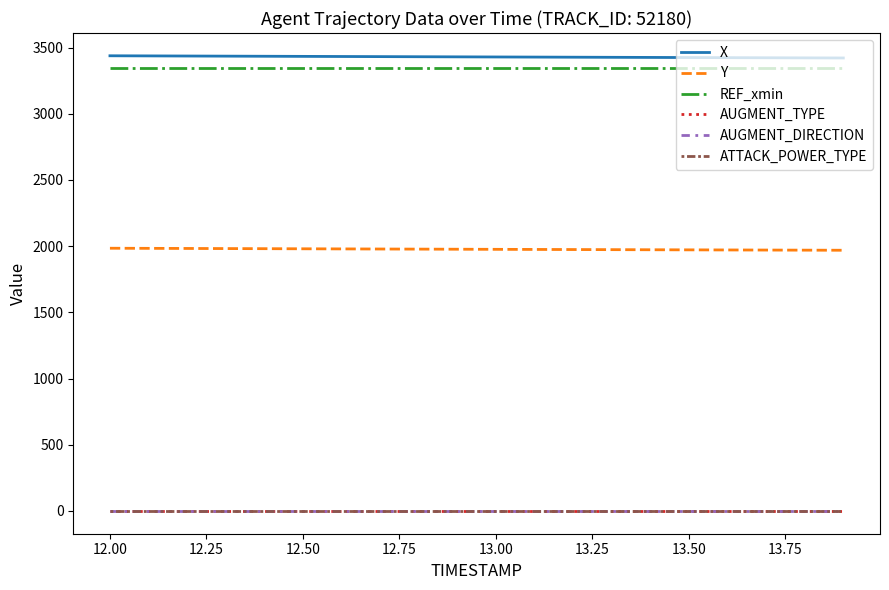

What is the minimum value for REF_xmin?

3345.5